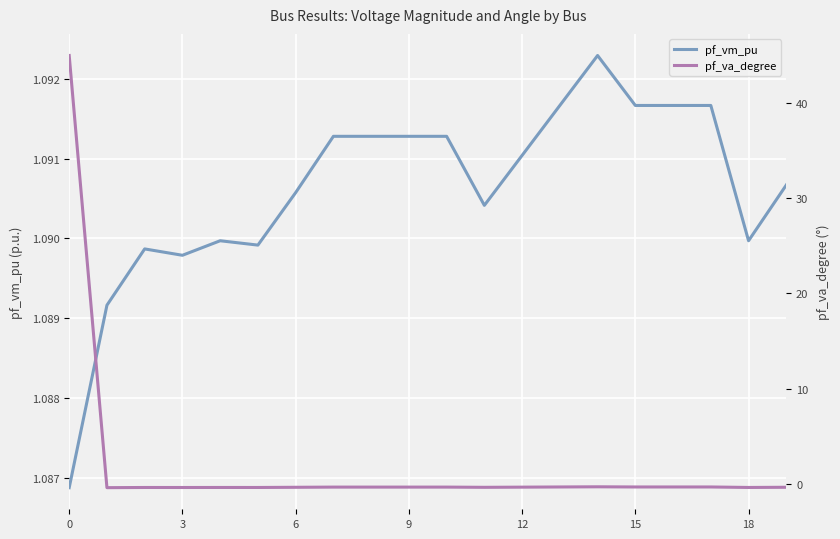

Is this an area chart (filled region under the line)?

No